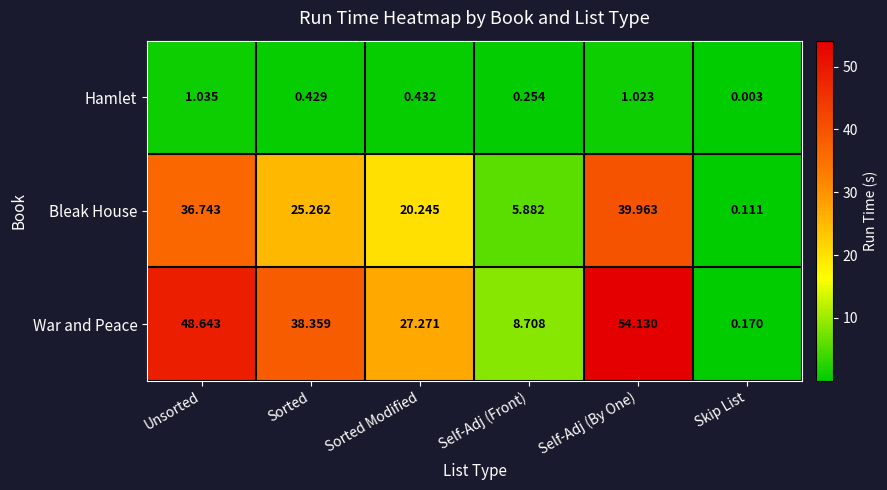

Between Unsorted and Sorted, which series saw the biggest shift?

Bleak House